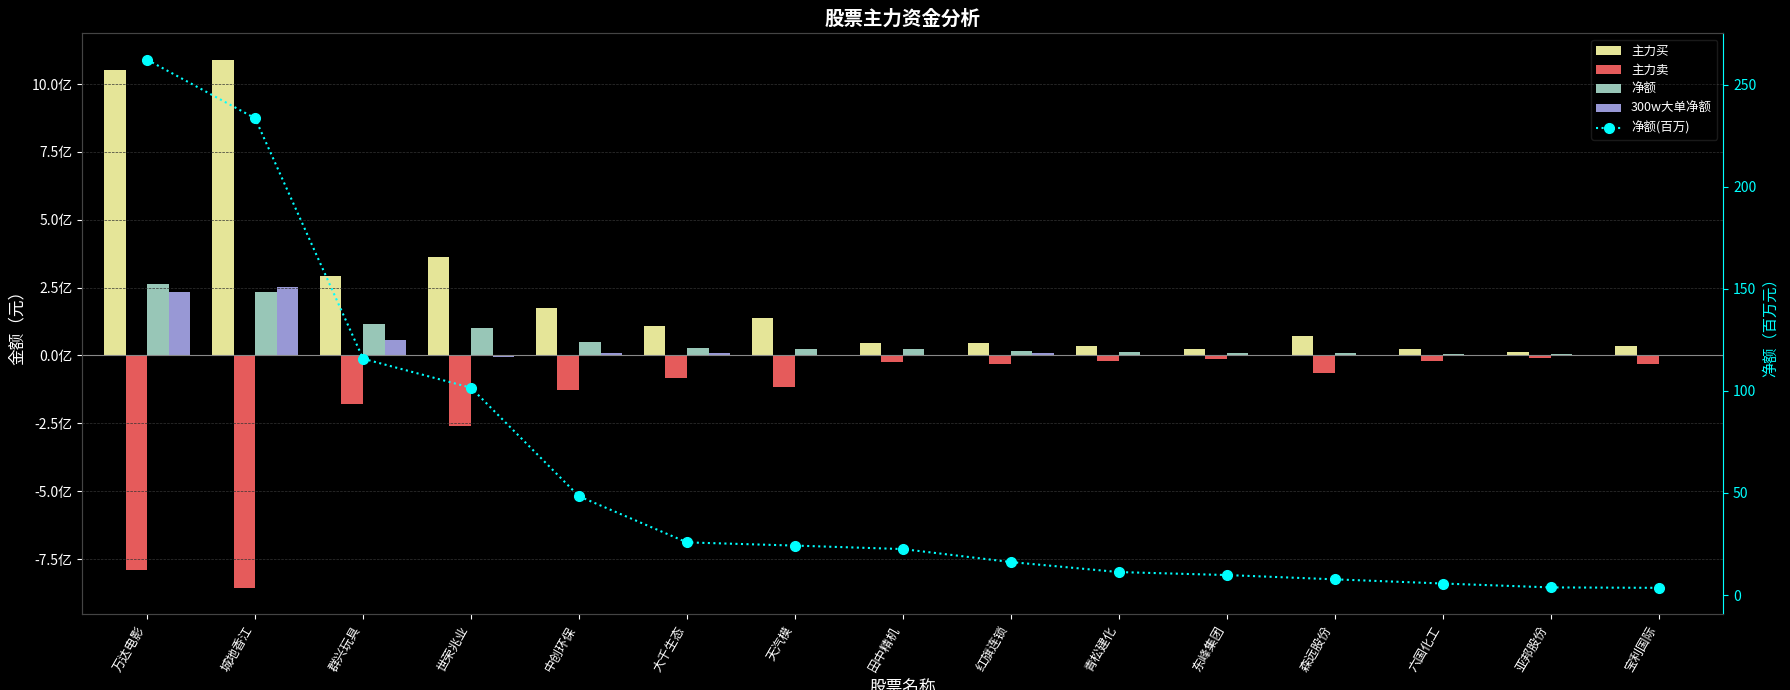

Between 森远股份 and 大千生态, which is larger?

大千生态